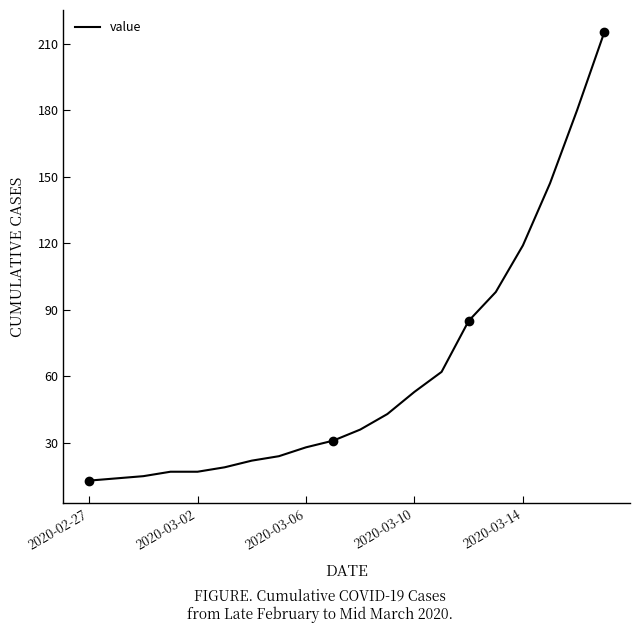

Where is value nearest to the value 114?

2020-03-14